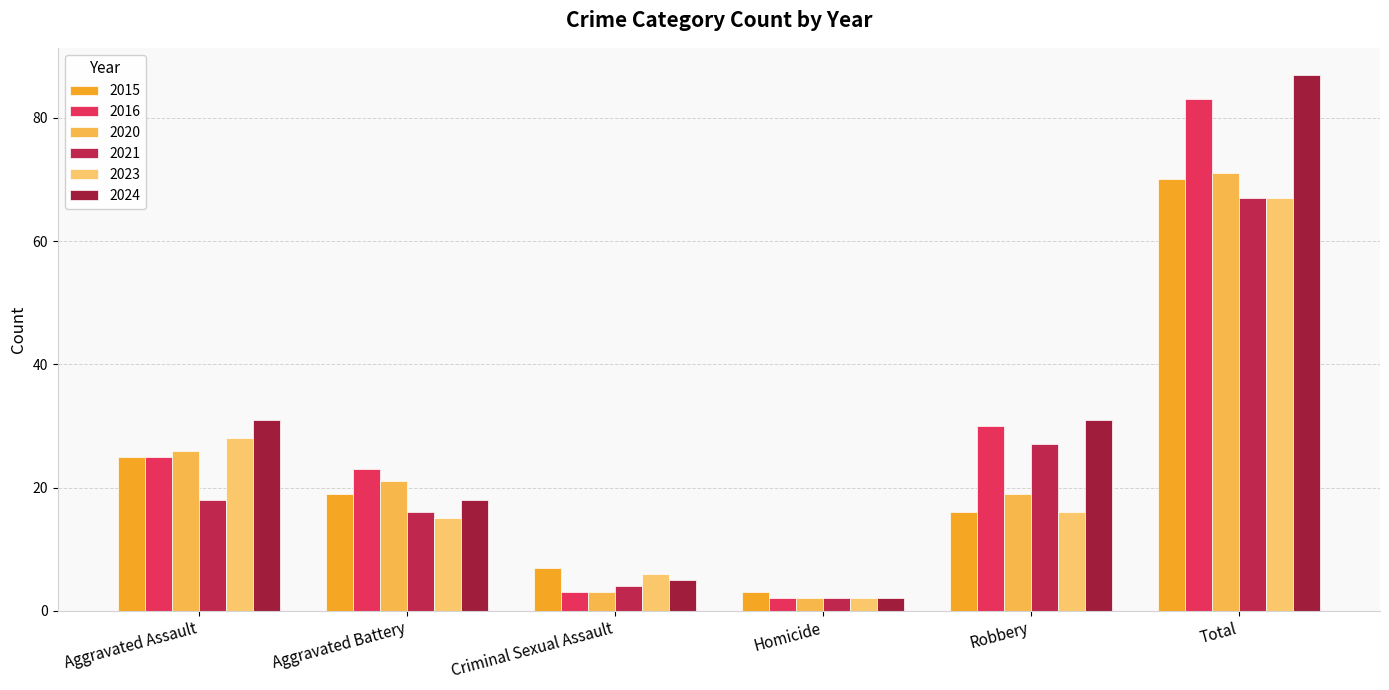

Rank the series at Robbery from highest to lowest value.

2024, 2016, 2021, 2020, 2015, 2023